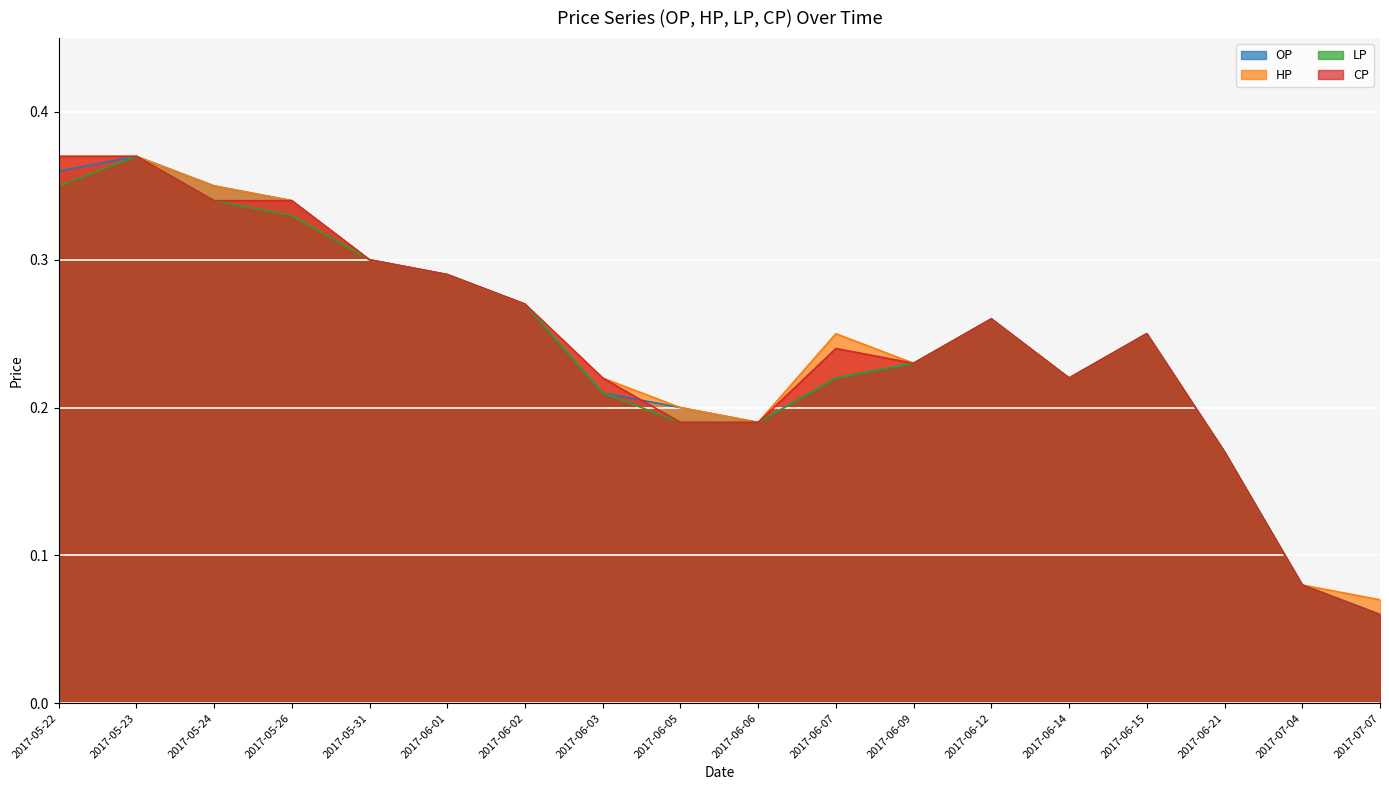

Is the value of HP at 2017-06-09 greater than the value of LP at 2017-06-07?

Yes